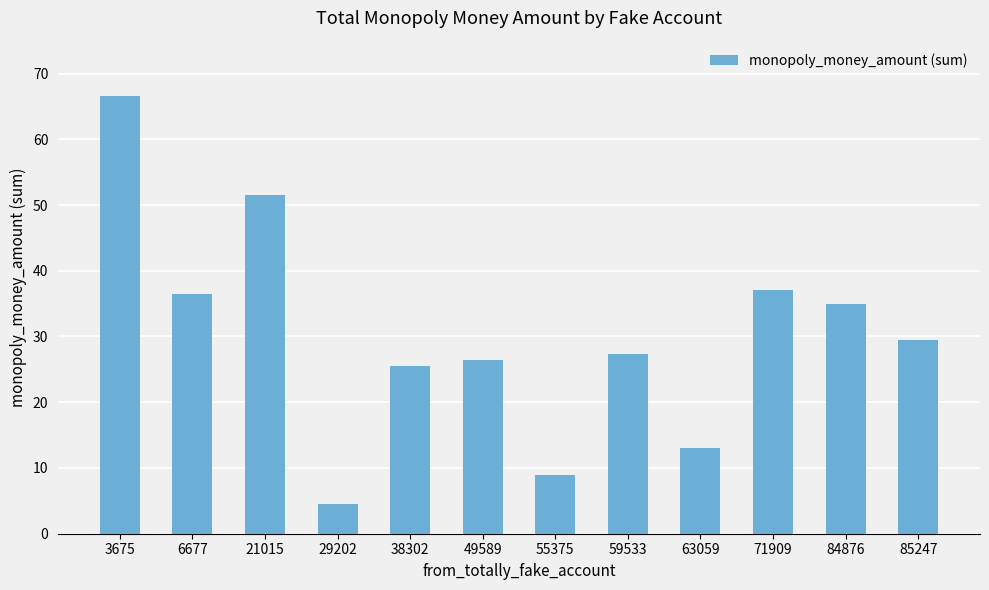

What is the difference between the values at 38302 and 63059?

12.5